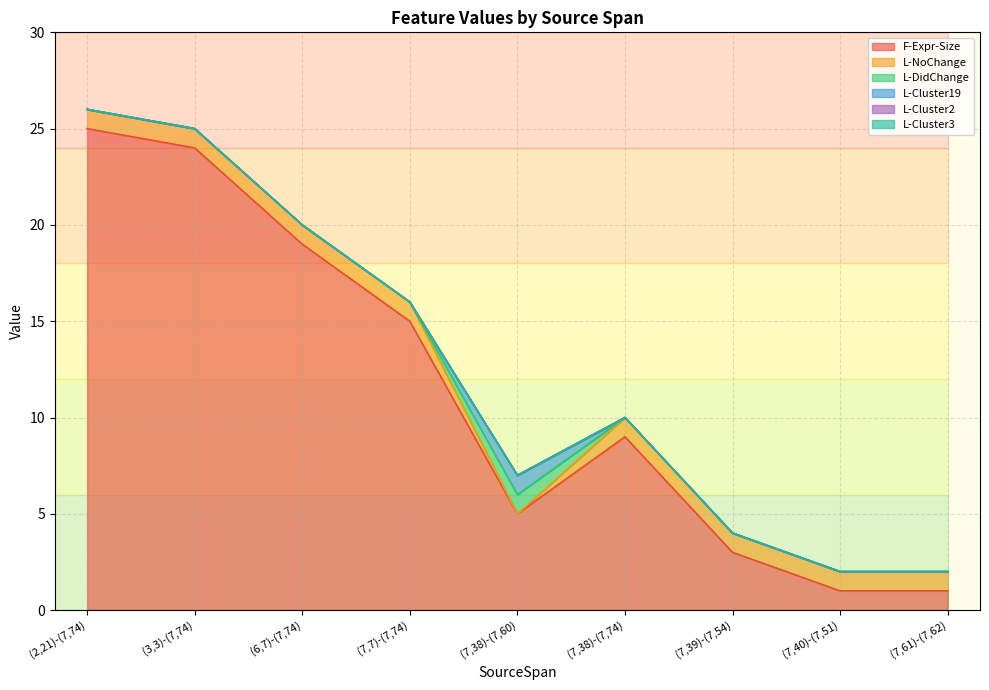

Count the L-Cluster19 values in the range 0 to 1.

9